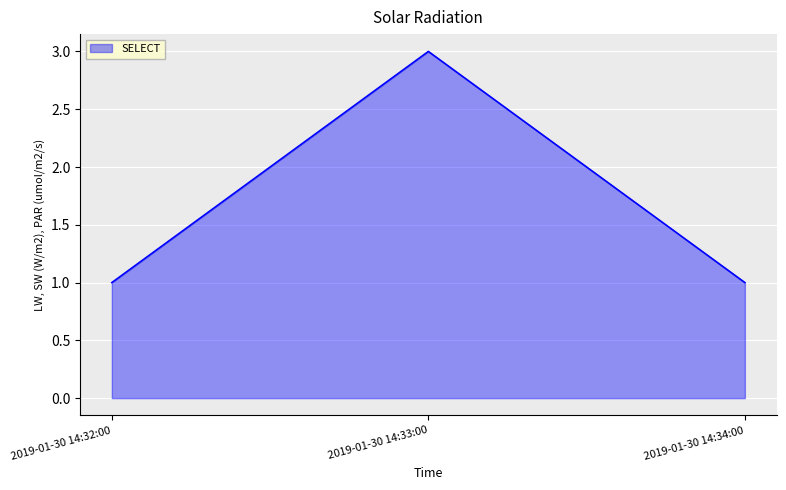

How many lines are shown in the chart?

1